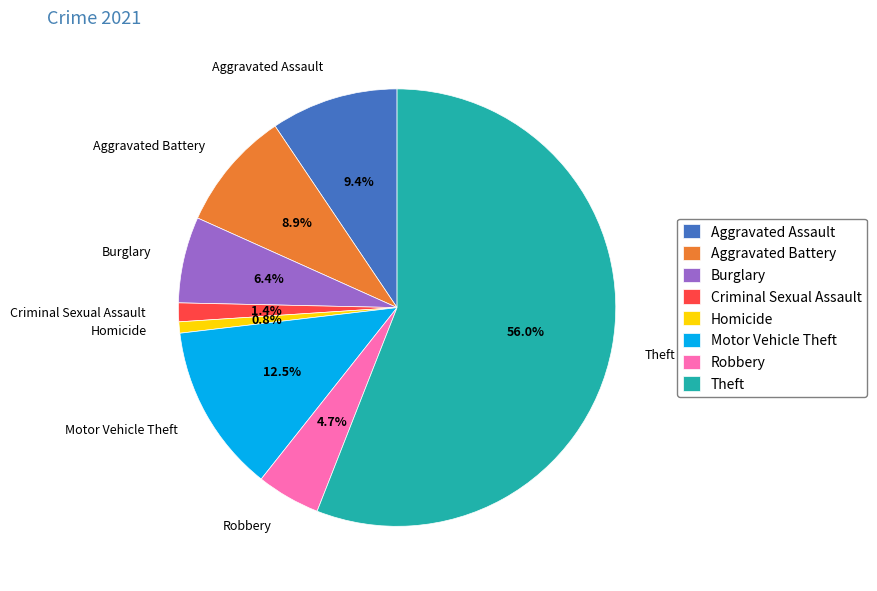

What is the largest slice in the pie chart?

Theft